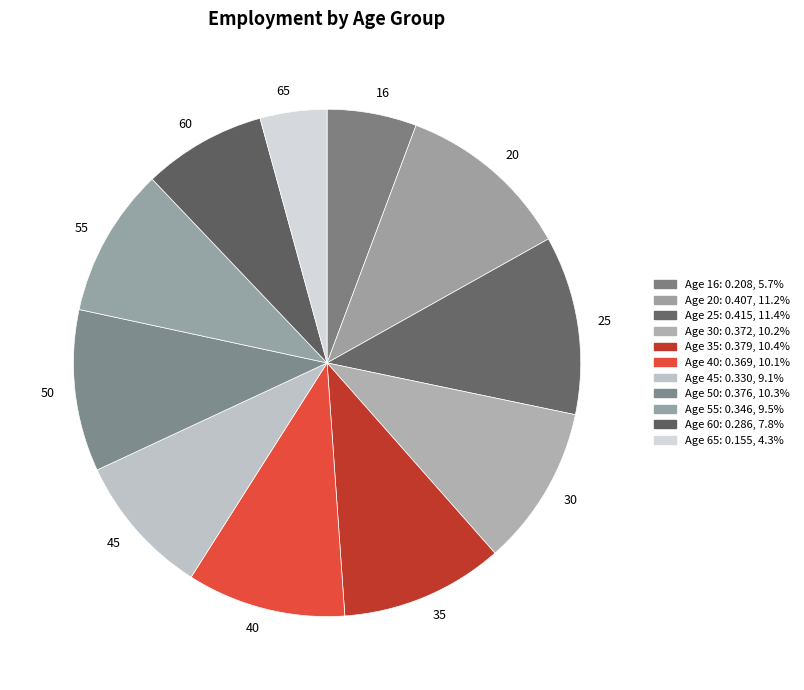

Between 45 and 40, which is larger?

40